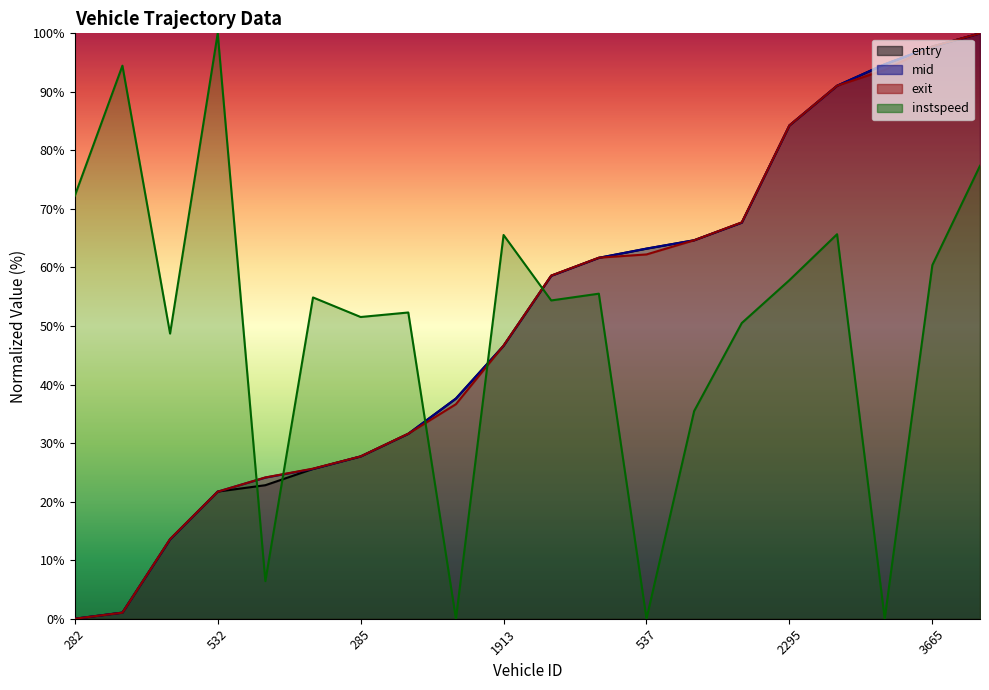

True or false: entry_line and mid_line intersect in this chart.

True